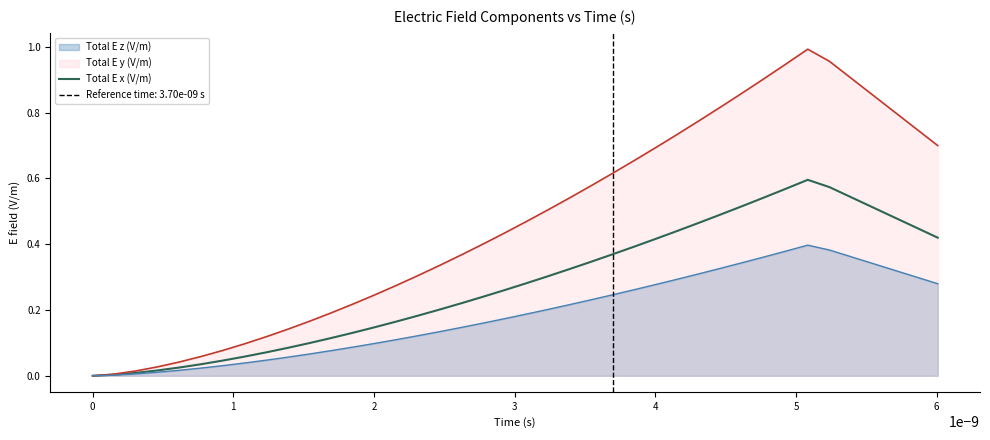

True or false: there are more than 0 points higher than both neighbors.

True